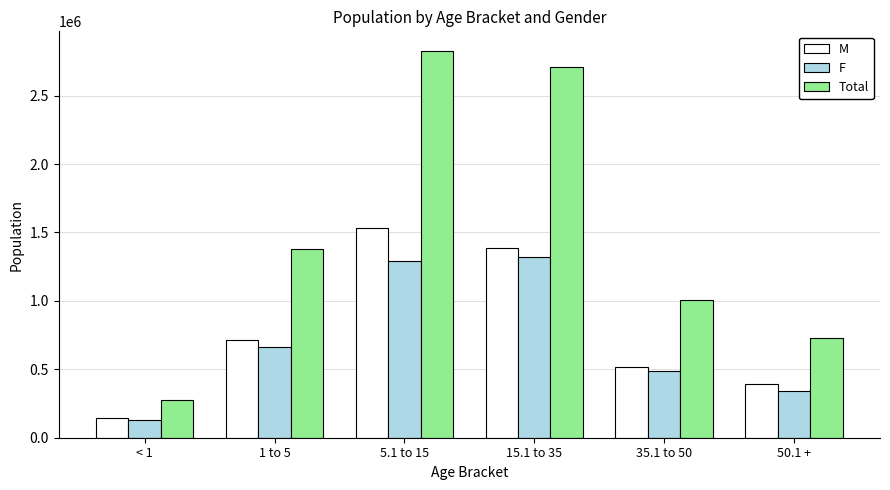

What position from the left is 50.1 +?

6